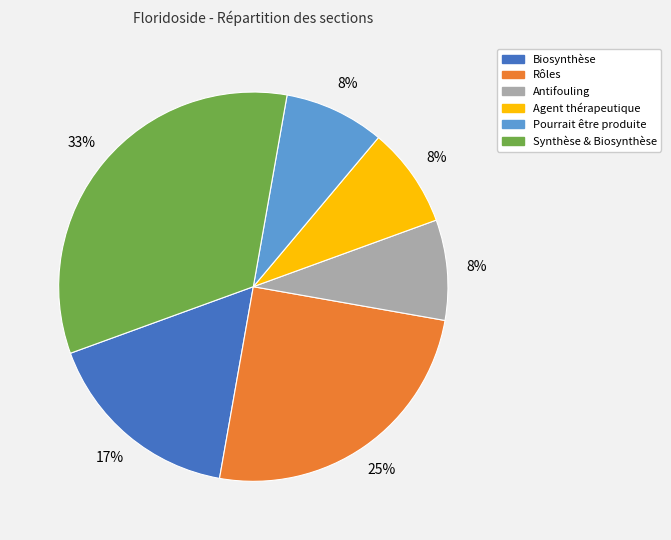

Which slice is the largest?

Synthèse & Biosynthèse